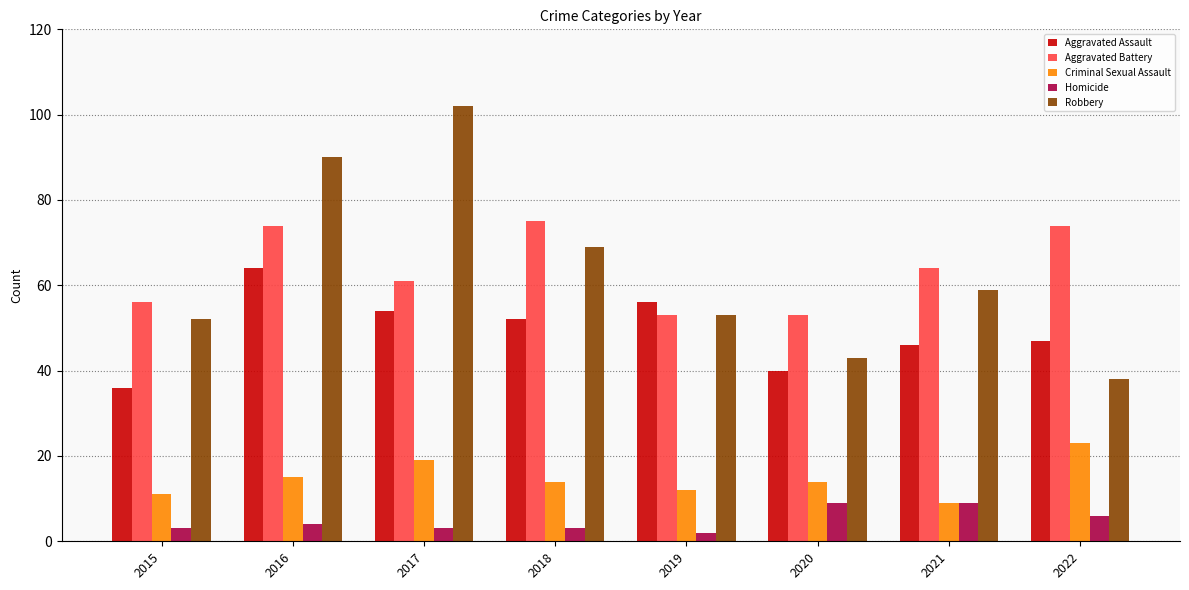

At which category is the sum across all series the highest?

2016